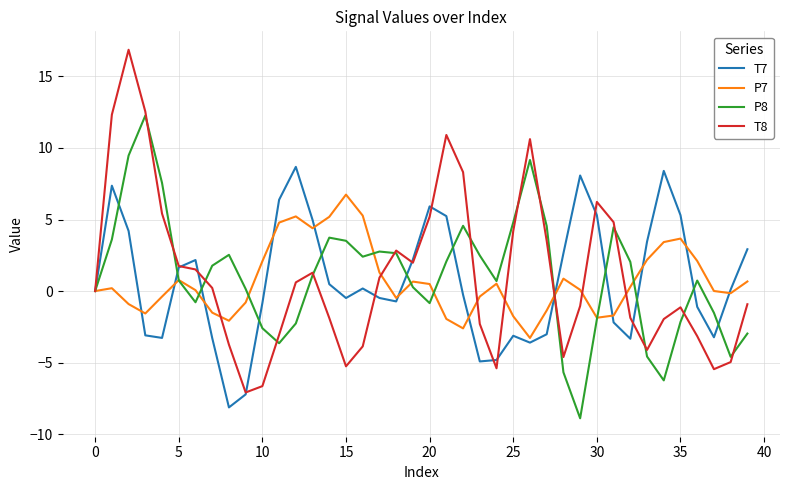

In T7, how many points are lower than both neighbors (excluding endpoints)?

8